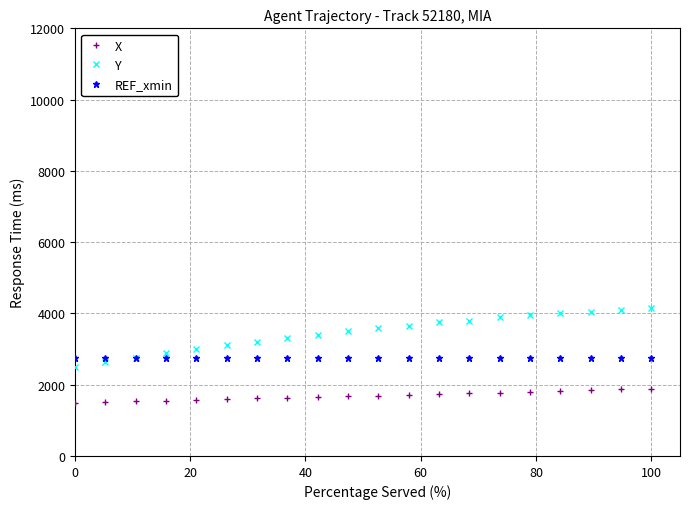

What is the value of the REF_xmin point at the 15th from the left?

2737.1